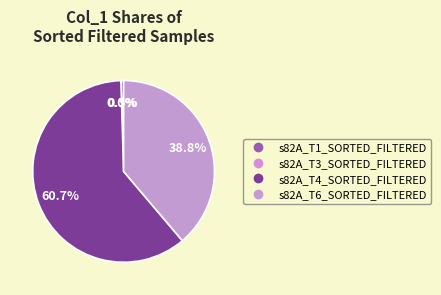

Which slice is the smallest?

s82A_T3_SORTED_FILTERED